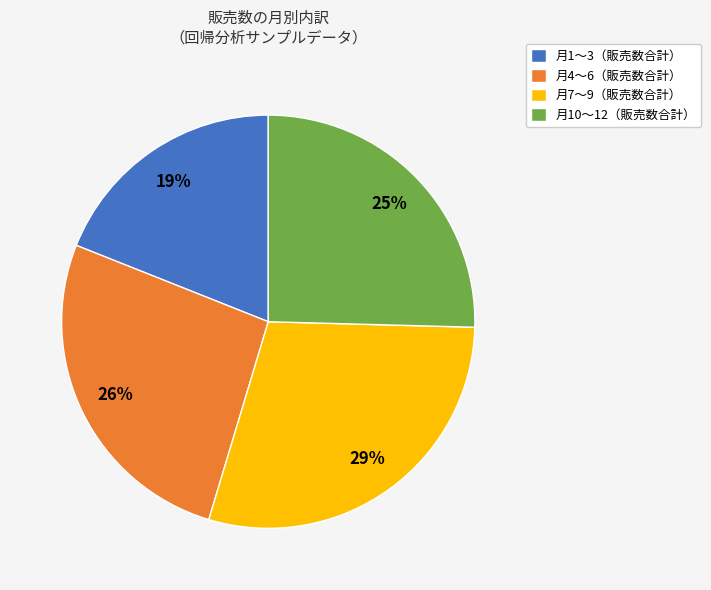

What percentage is the 月4〜6（販売数合計） slice, to the nearest percent?

26%